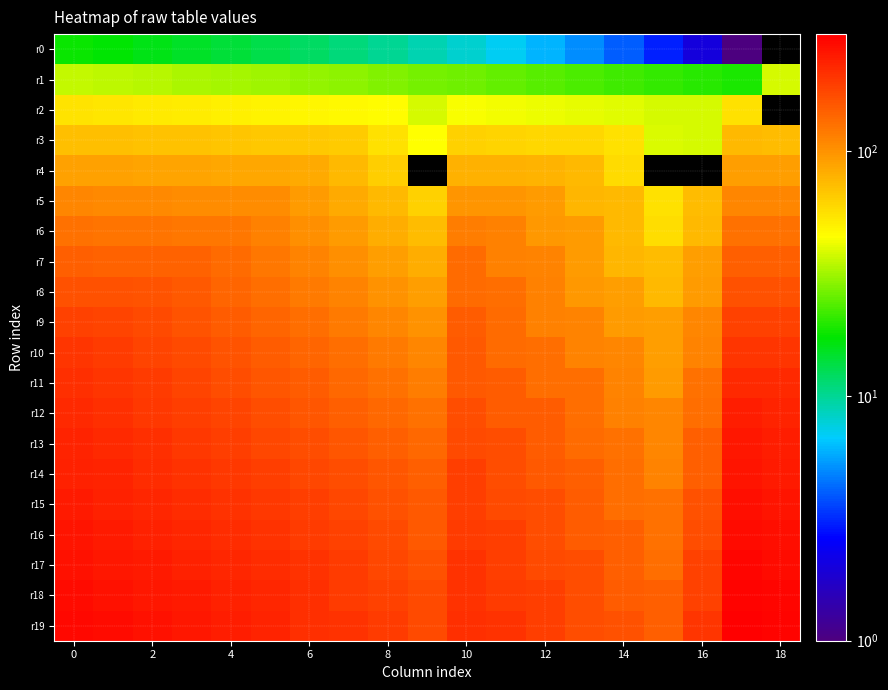

What is the difference between the highest and lowest values at 4?

244.0